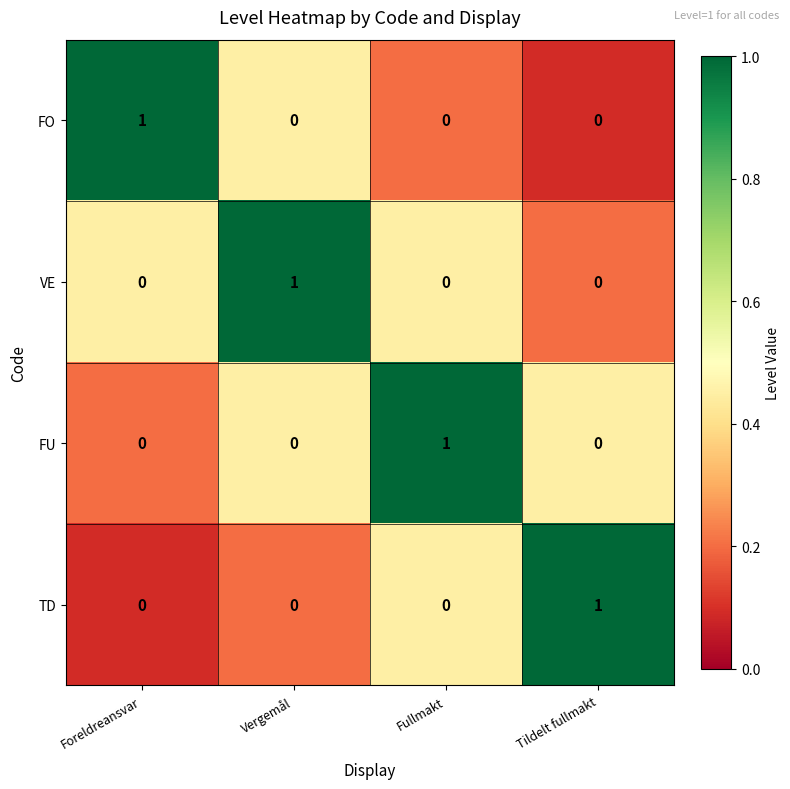

Reading left to right, transcribe all the data shown in this chart.

FO: 1	0	0	0
VE: 0	1	0	0
FU: 0	0	1	0
TD: 0	0	0	1